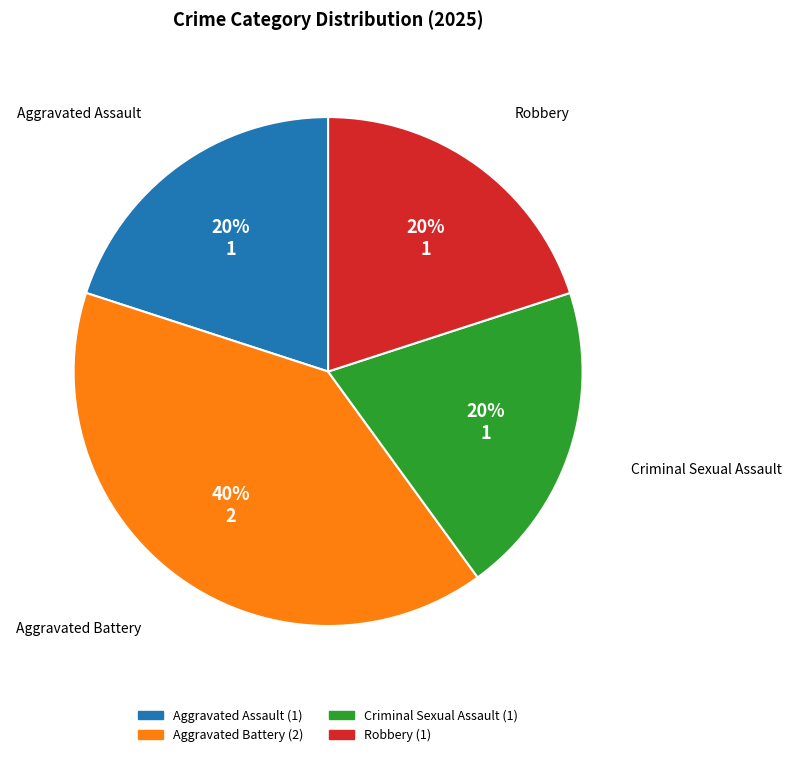

To the nearest percent, what is the average slice percentage?

25%